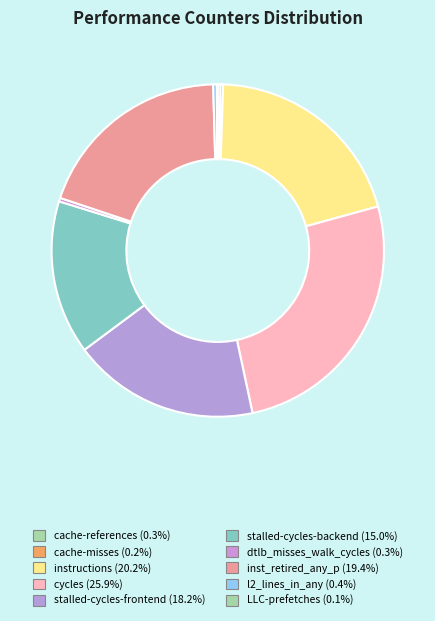

How many slices are in this pie chart?

10